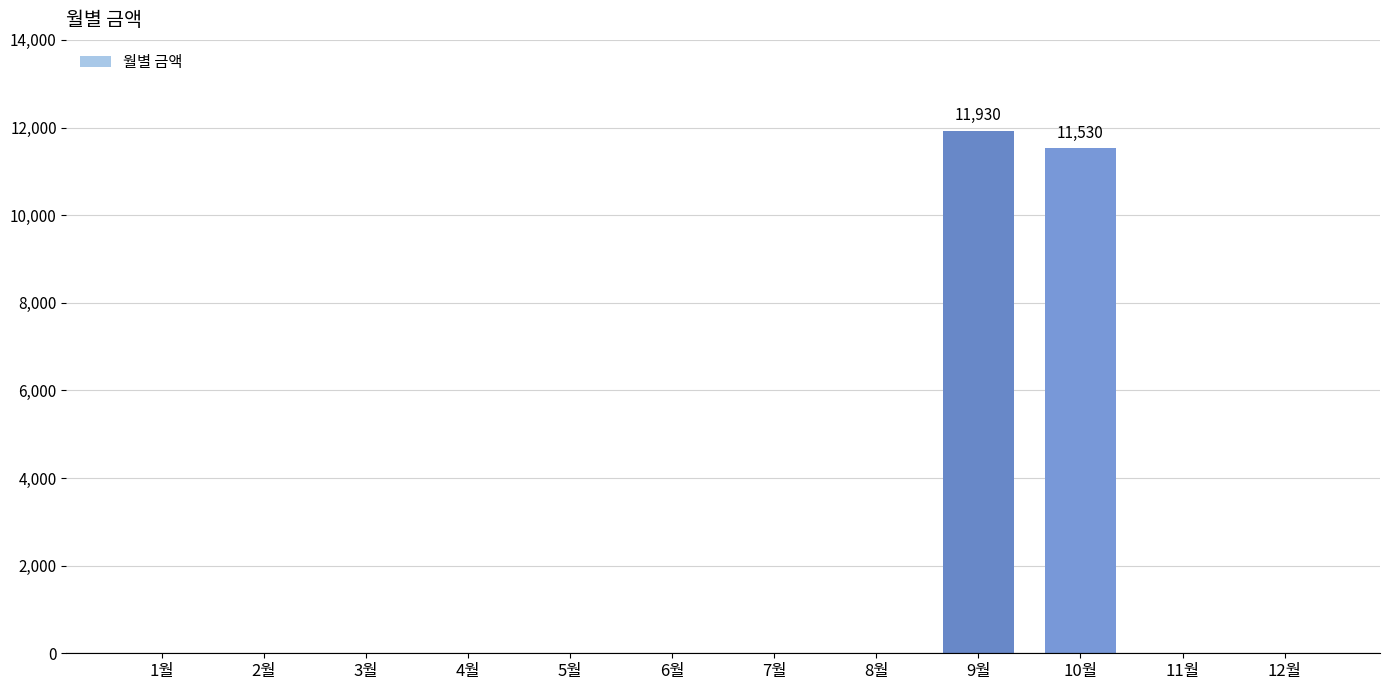

The chart shows a value of 0 at 12월. True or false?

True